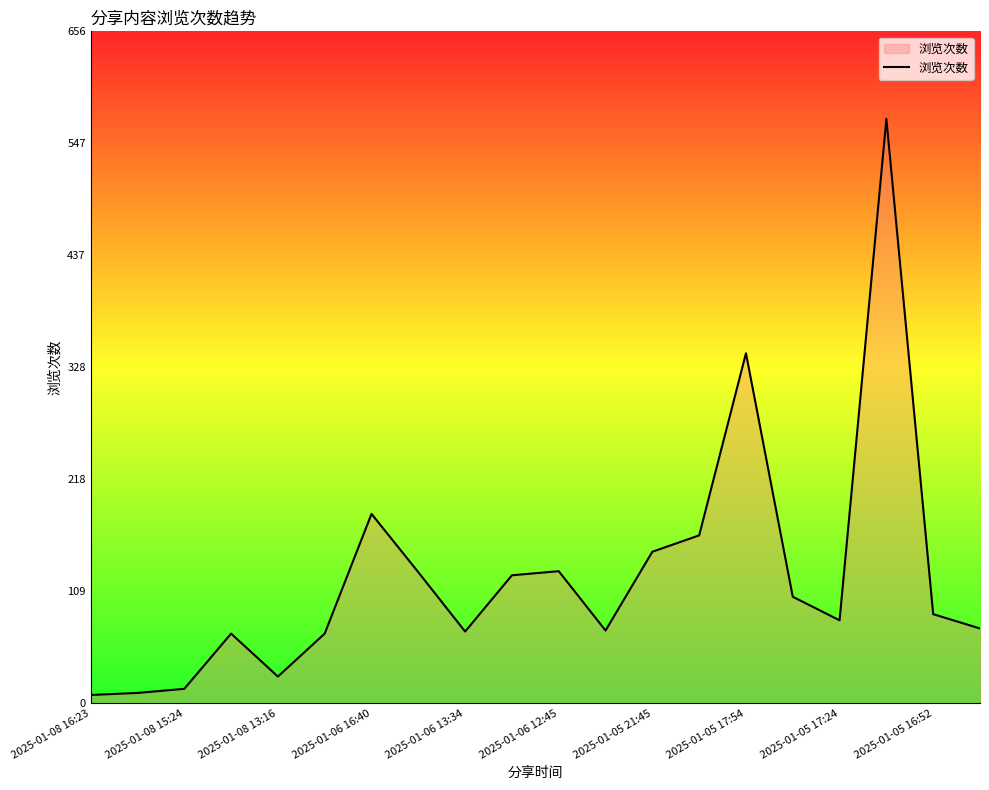

What is the greatest value displayed?

571